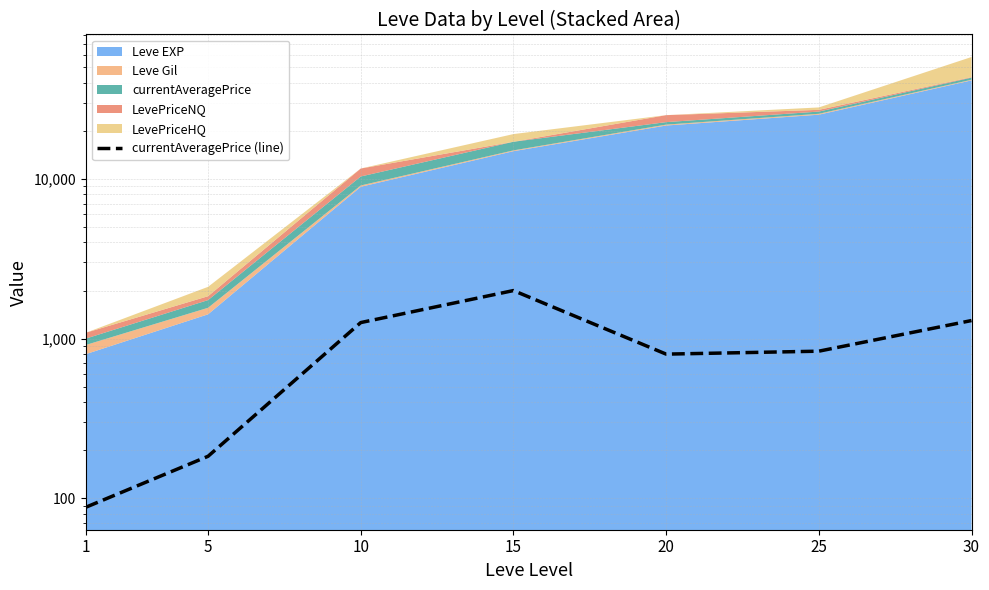

True or false: the data shows 800.0 at 20.

True